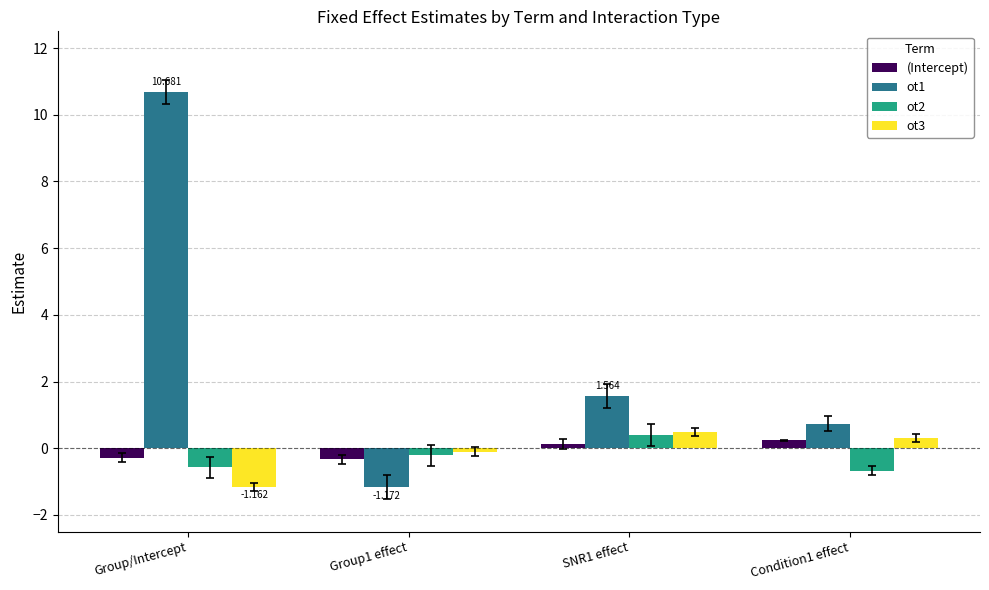

The ot2 series shows -0.7 at Condition1 effect. True or false?

True